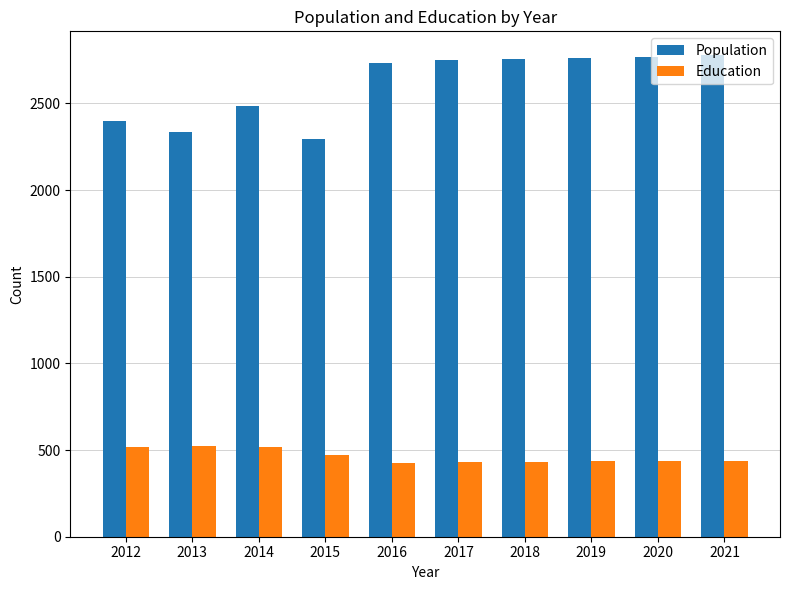

Where is Population nearest to the value 2535?

2014